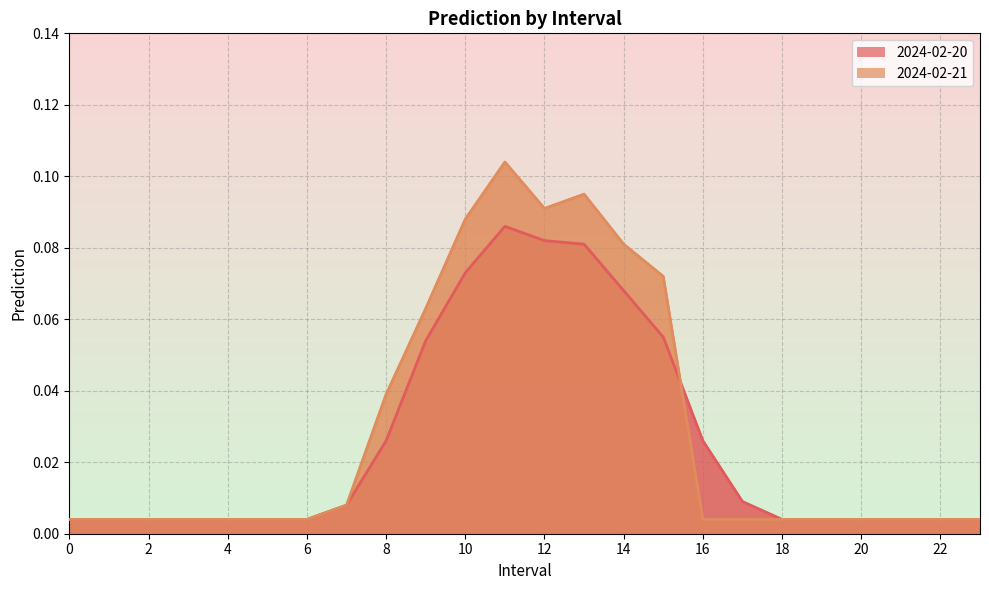

How many times do 2024-02-20 and 2024-02-21 cross each other?

1